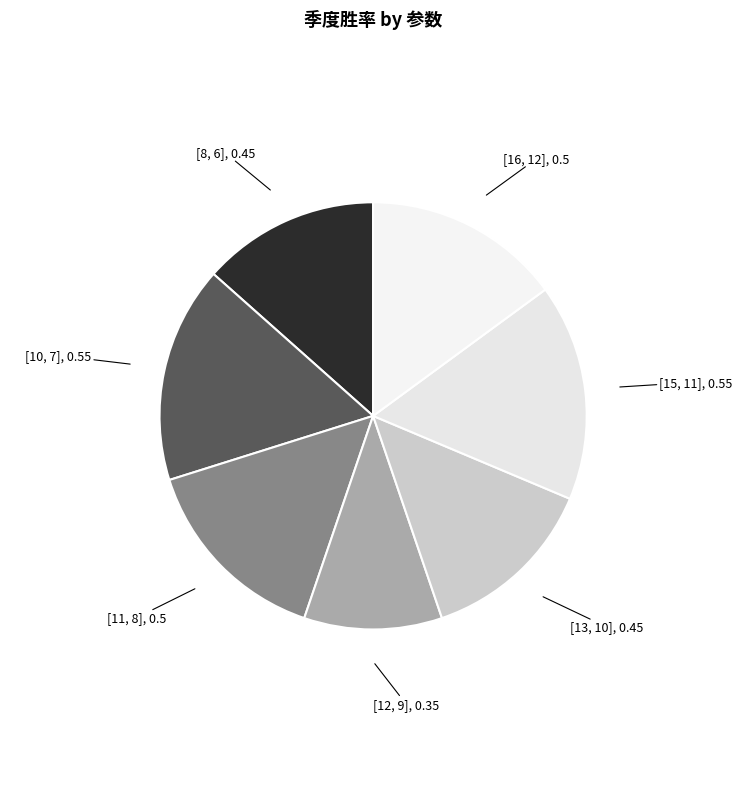

True or false: [8, 6] accounts for 26% of the total.

False